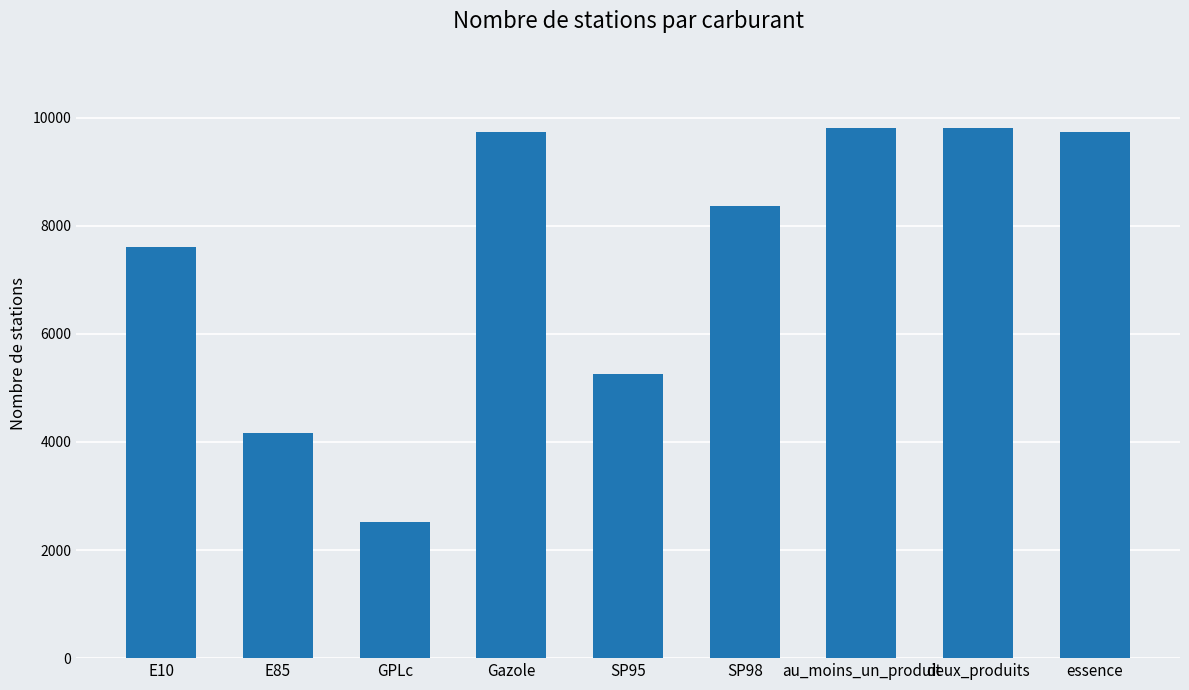

What is the average value?

7444